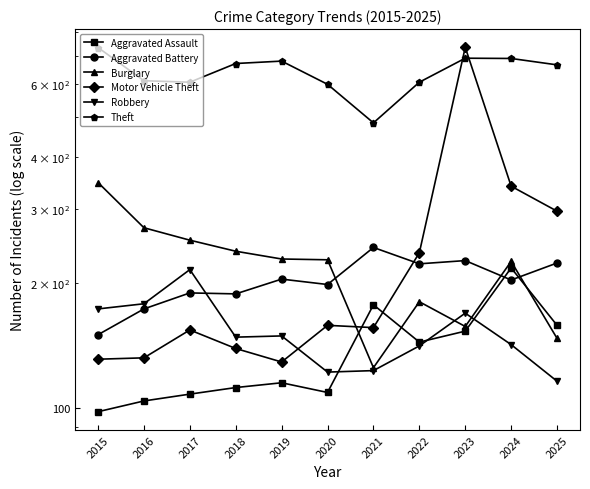

Rank the categories by Theft value from lowest to highest.

2021, 2020, 2017, 2022, 2016, 2025, 2018, 2019, 2024, 2023, 2015